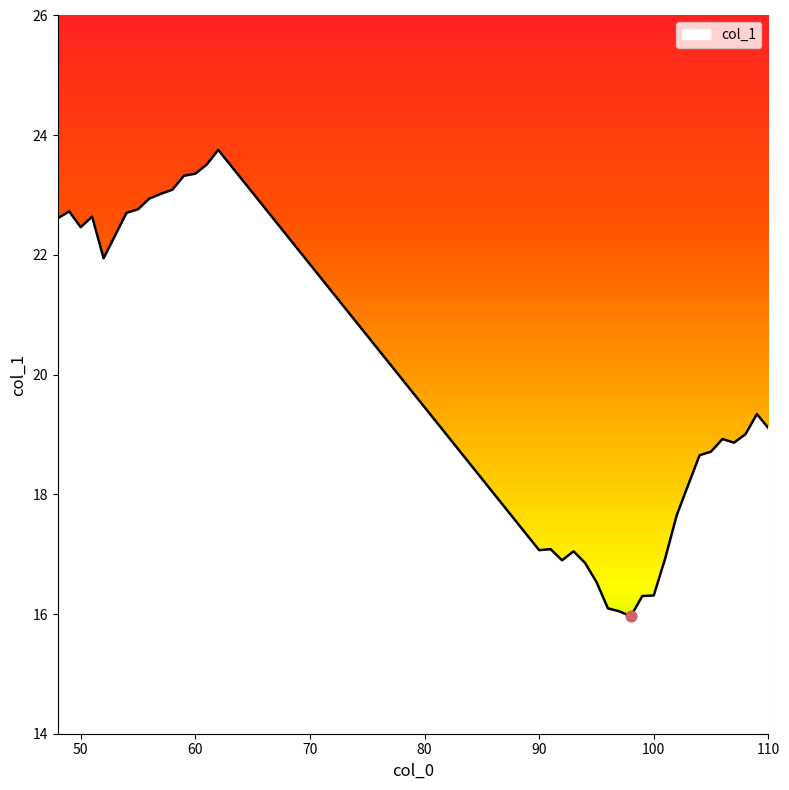

What is the difference between the maximum and minimum values?

7.8